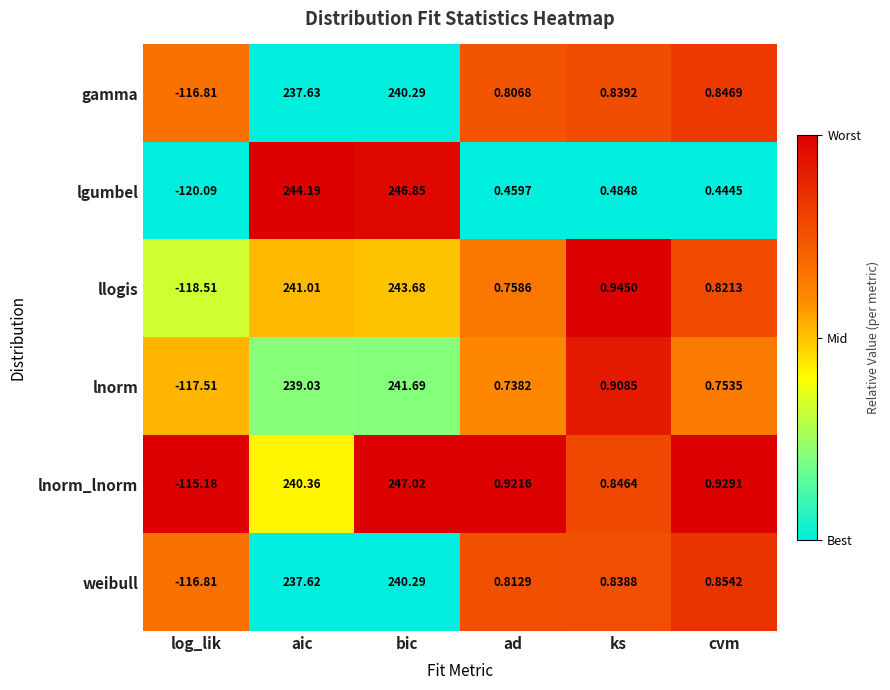

Which label corresponds to the smallest value in the chart?

log_lik